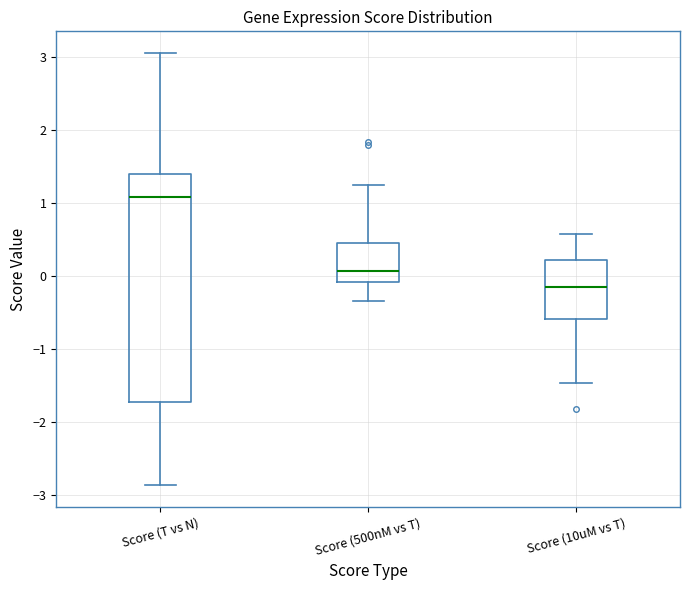

Reading left to right, transcribe this box plot: for each box, give where its median line is, the range the box spans, and where its two whiskers end, as read against the y-axis. The values are not printed on the chart, so give them approximately, as read against the axis.

Score (T vs N): median 1.1, box -1.7 to 1.4, whiskers -2.9 to 3.1
Score (500nM vs T): median 0.1, box -0.1 to 0.5, whiskers -0.3 to 1.2
Score (10uM vs T): median -0.1, box -0.6 to 0.2, whiskers -1.5 to 0.6